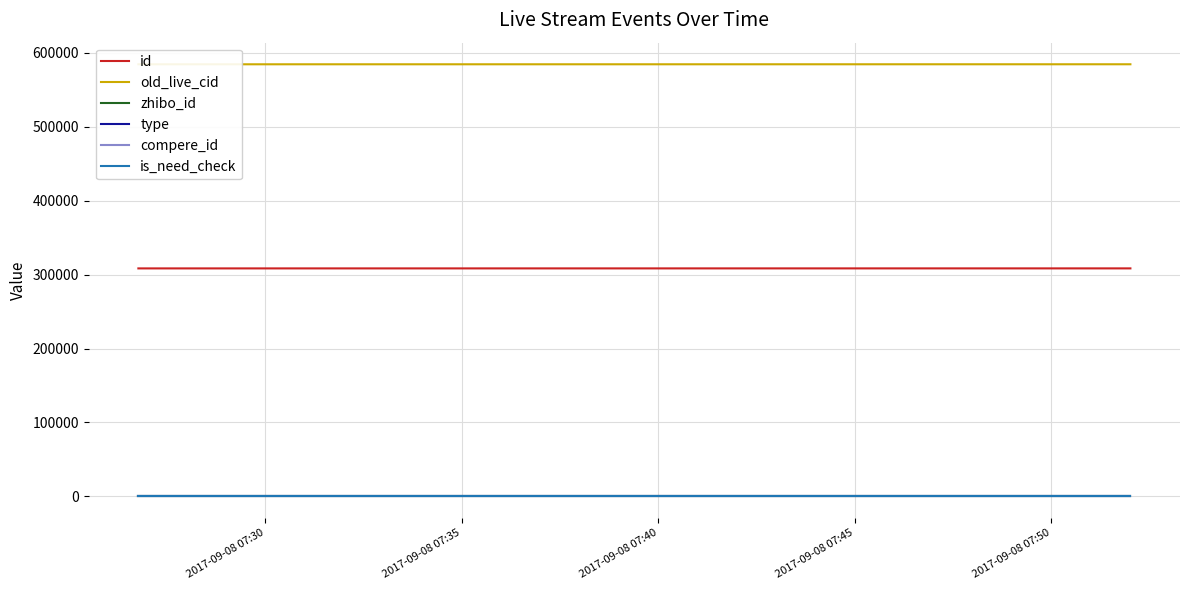

True or false: compere_id and is_need_check cross at least once.

False